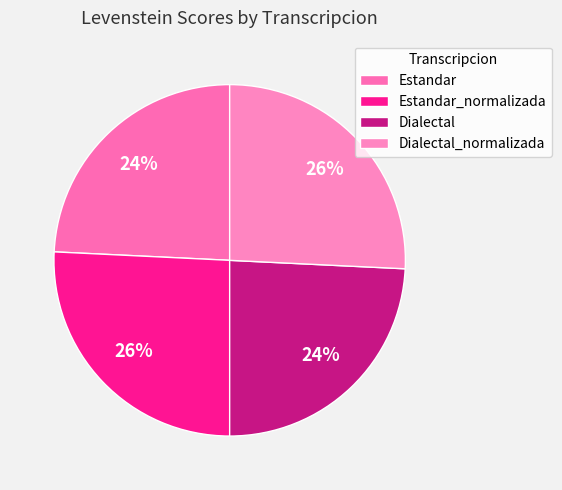

To the nearest percent, what percentage of the pie is Dialectal?

24%